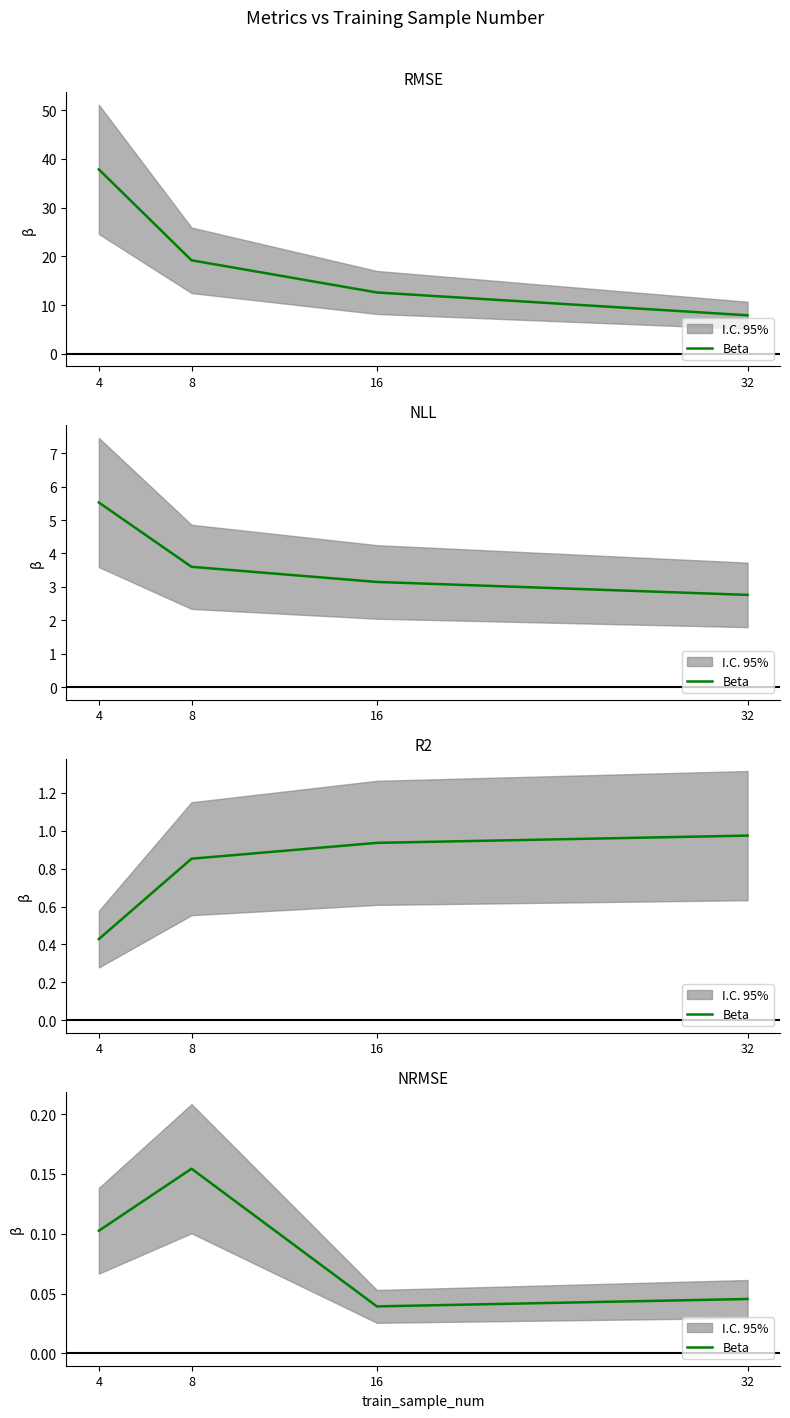

What is the difference between the values at 16 and 4?

0.1